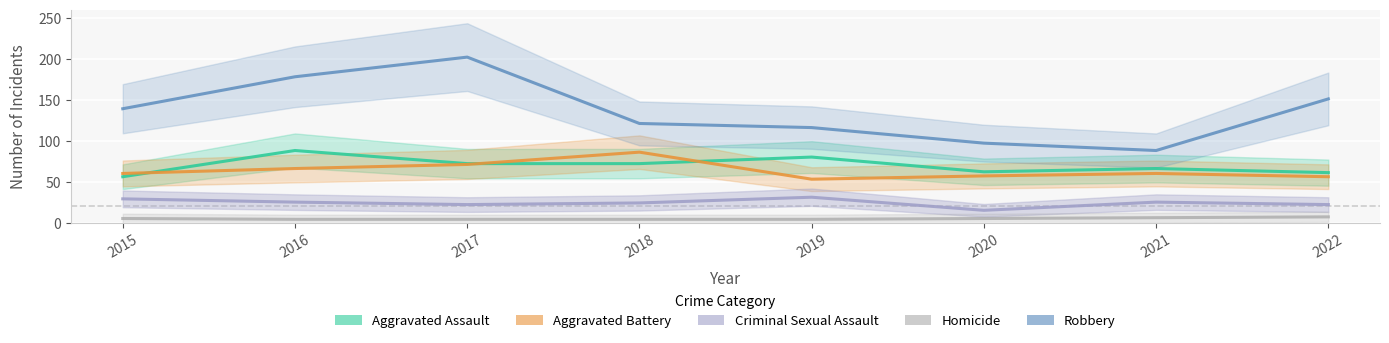

What is the difference between the second highest and minimum values in the Aggravated Battery series?

18